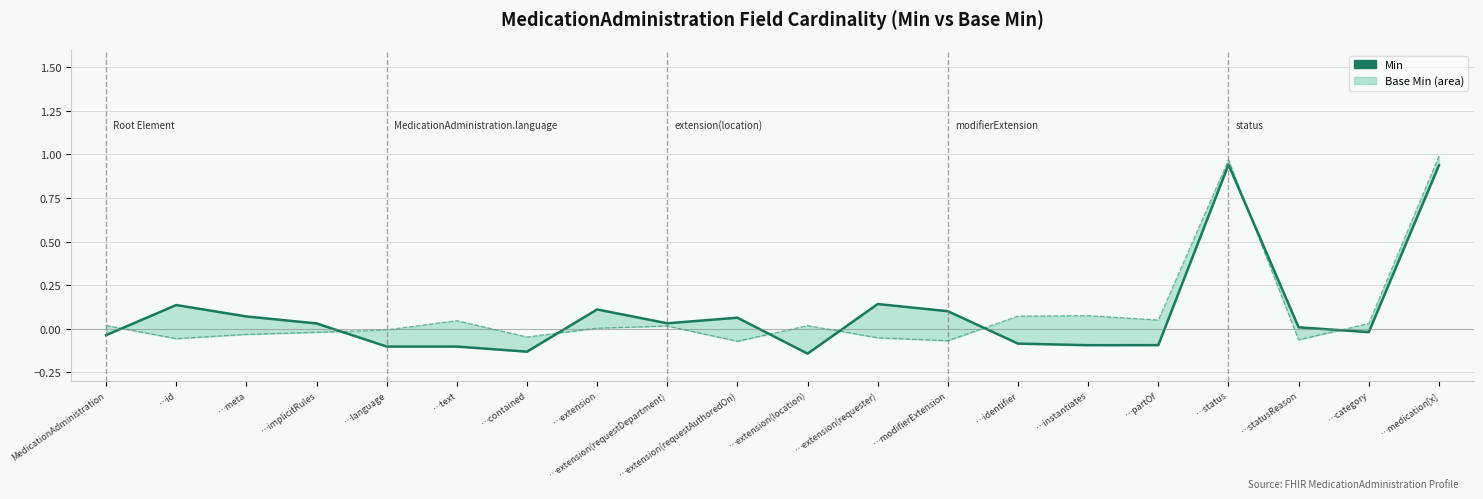

The value of Base Min at MedicationAdministration is 0.0. True or false?

True